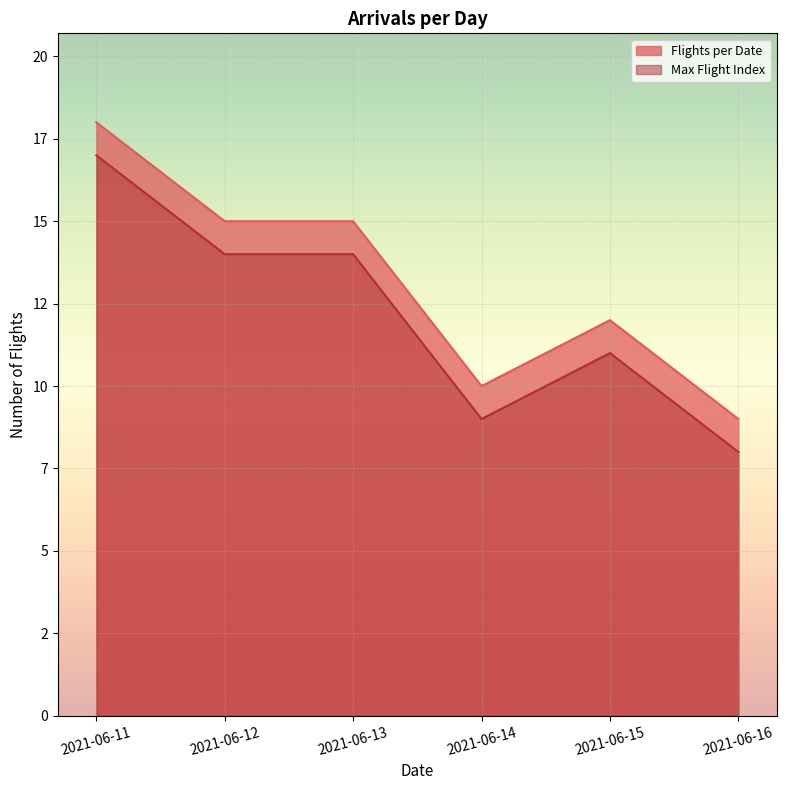

How many categories are shown in the chart?

6